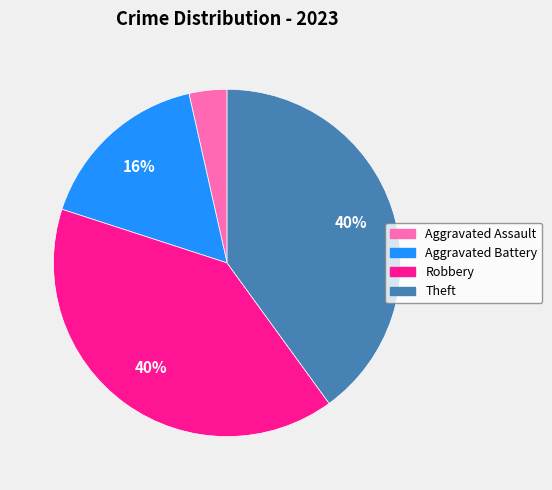

To the nearest percent, what percentage of the pie is Theft?

40%